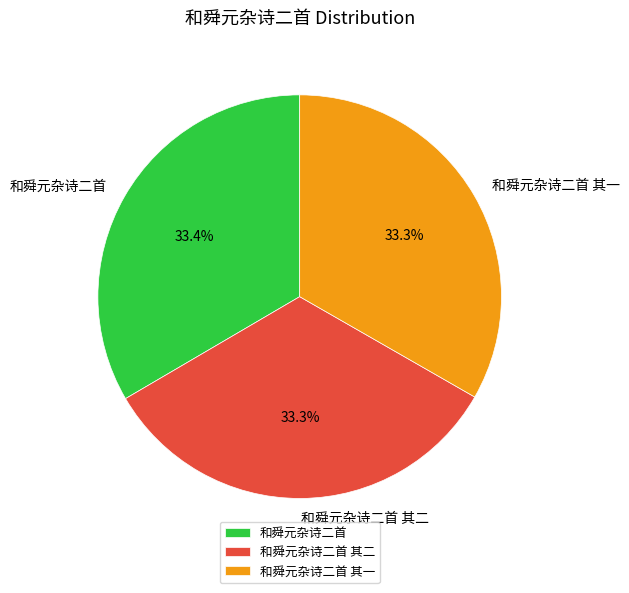

Is 和舜元杂诗二首 其一 the majority of the pie?

No